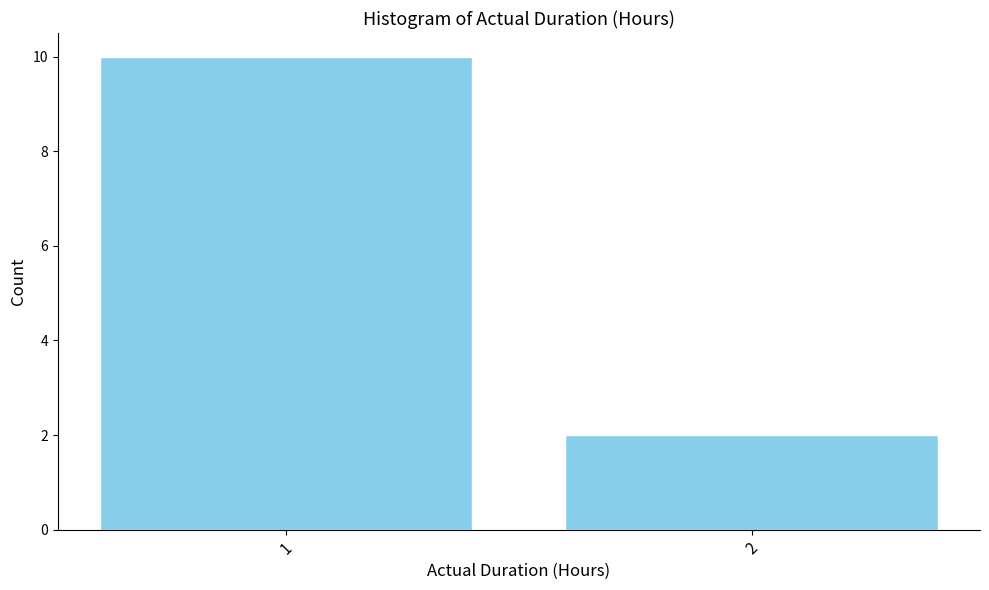

Reading right to left, transcribe all the data shown in this chart.

2	10